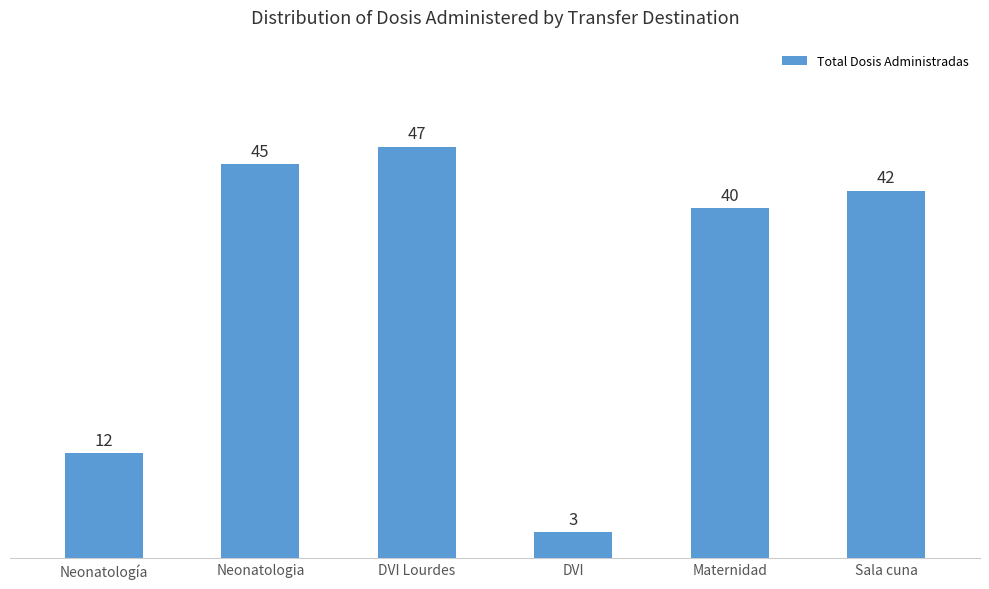

What is the average value?

32